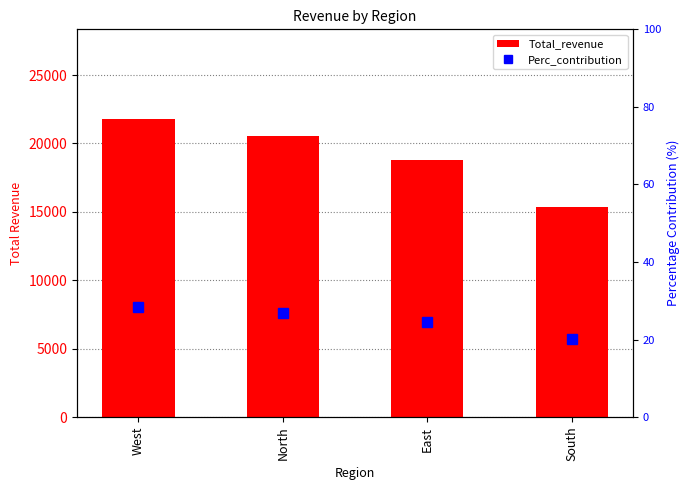

True or false: Total_revenue has a value of 15375.0 at South.

True